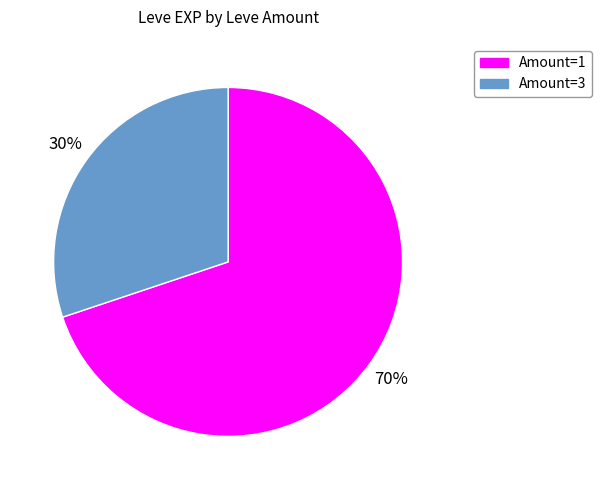

Is it true that Amount=3 is 45% of the pie?

False